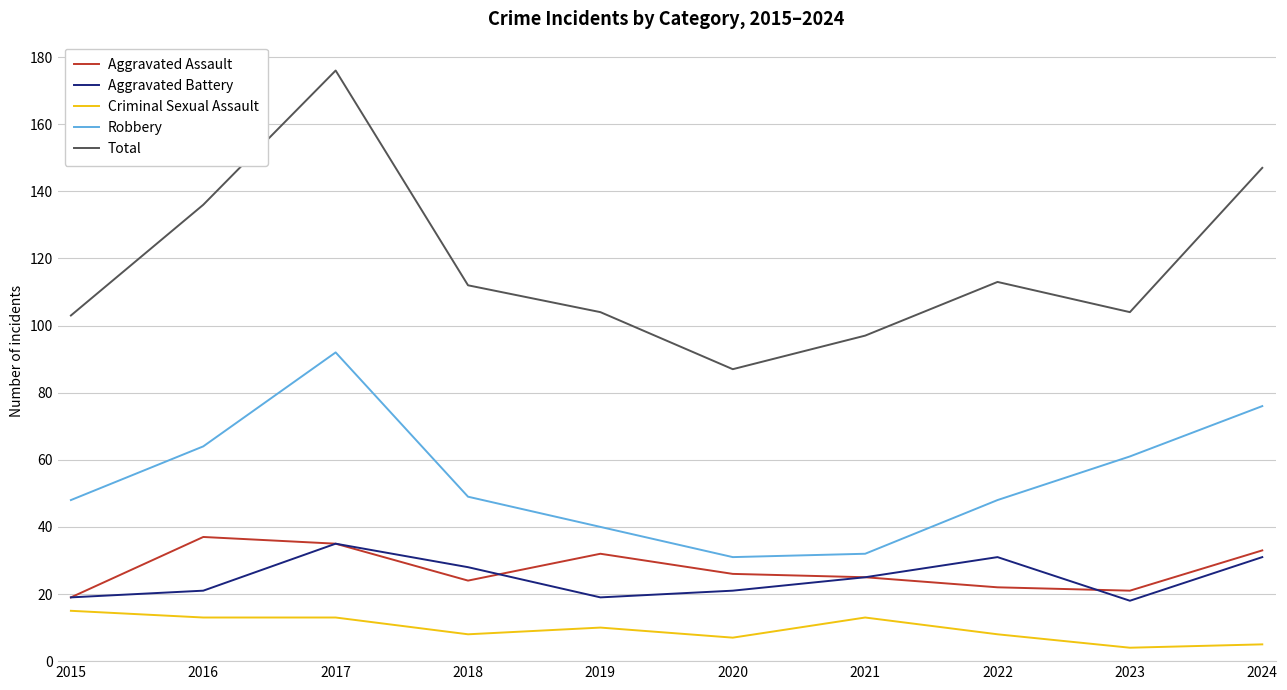

Reading left to right, extract all data points from this chart.

Aggravated Assault: 2015=19	2016=37	2017=35	2018=24	2019=32	2020=26	2021=25	2022=22	2023=21	2024=33
Aggravated Battery: 2015=19	2016=21	2017=35	2018=28	2019=19	2020=21	2021=25	2022=31	2023=18	2024=31
Criminal Sexual Assault: 2015=15	2016=13	2017=13	2018=8	2019=10	2020=7	2021=13	2022=8	2023=4	2024=5
Robbery: 2015=48	2016=64	2017=92	2018=49	2019=40	2020=31	2021=32	2022=48	2023=61	2024=76
Total: 2015=103	2016=136	2017=176	2018=112	2019=104	2020=87	2021=97	2022=113	2023=104	2024=147